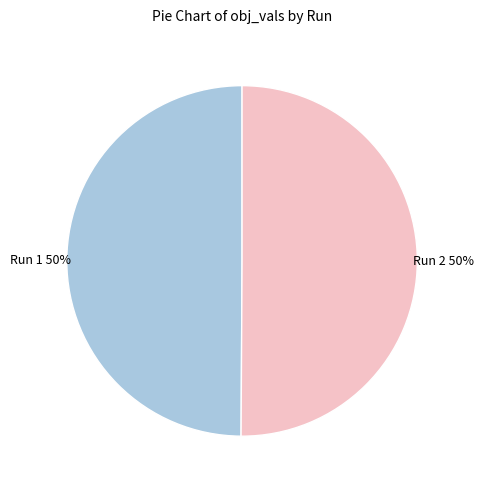

Count the number of slices in the pie.

2